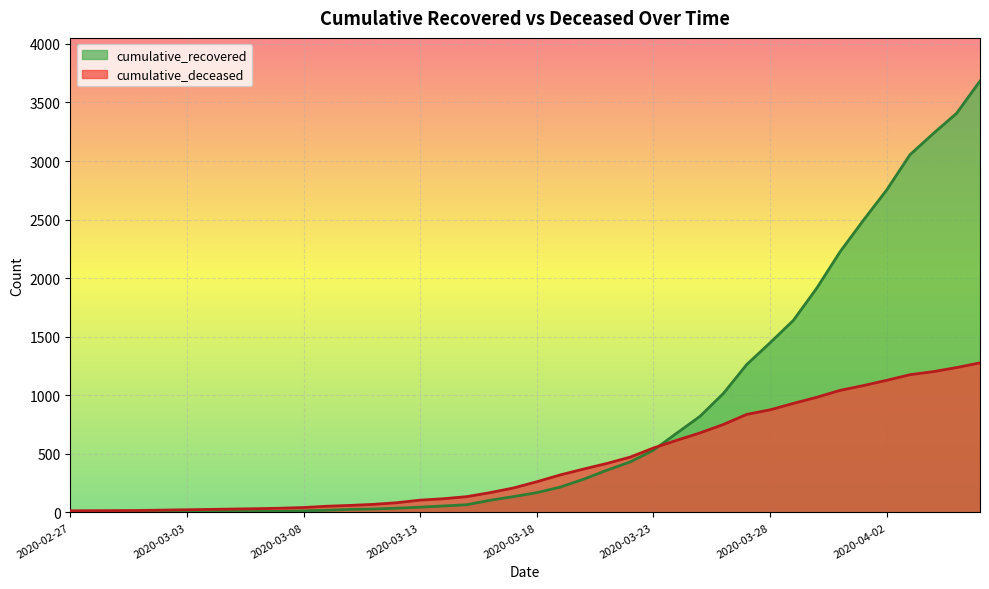

What is the sum of all cumulative_deceased values?

17480